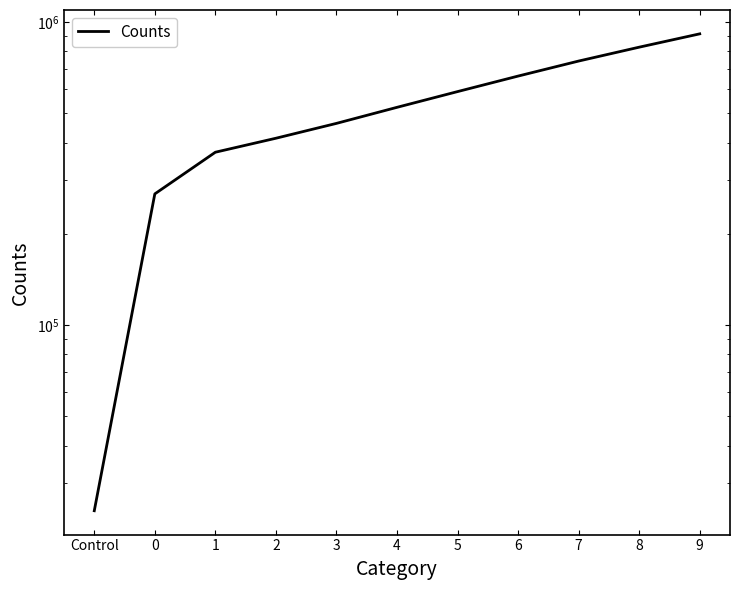

At which label does the data first exceed 522654?

4